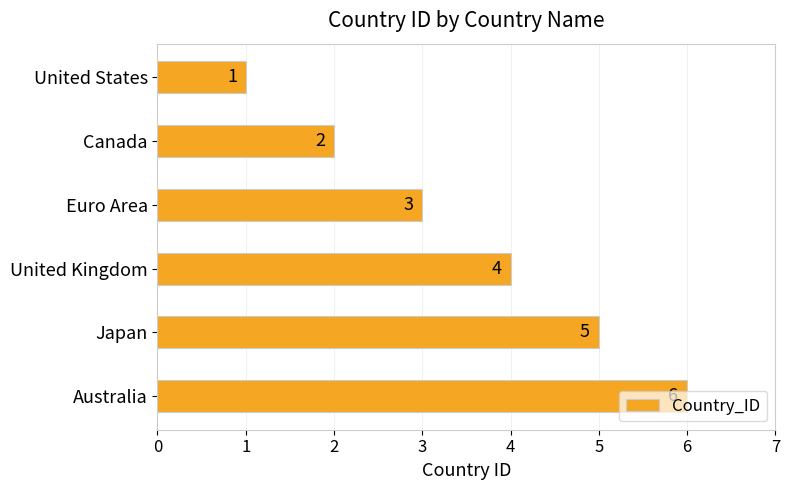

What is the sum of all values?

21